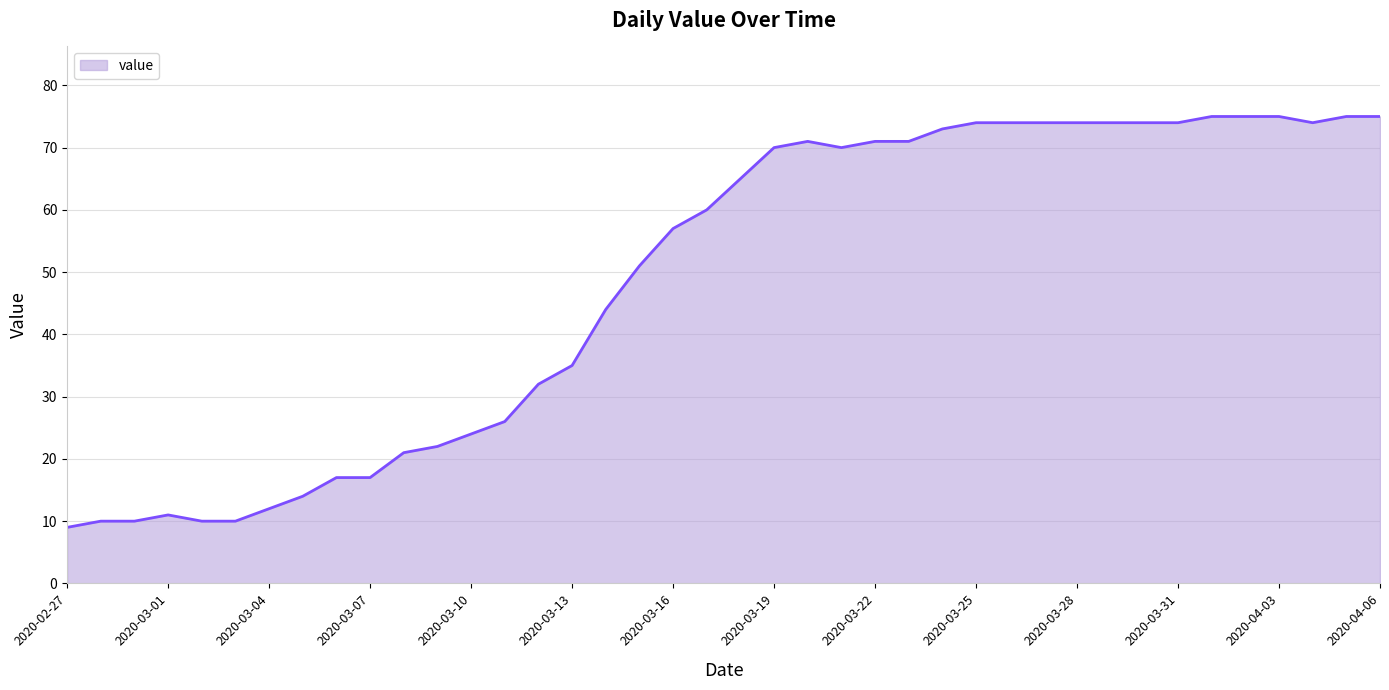

What is the maximum value shown in the chart?

75